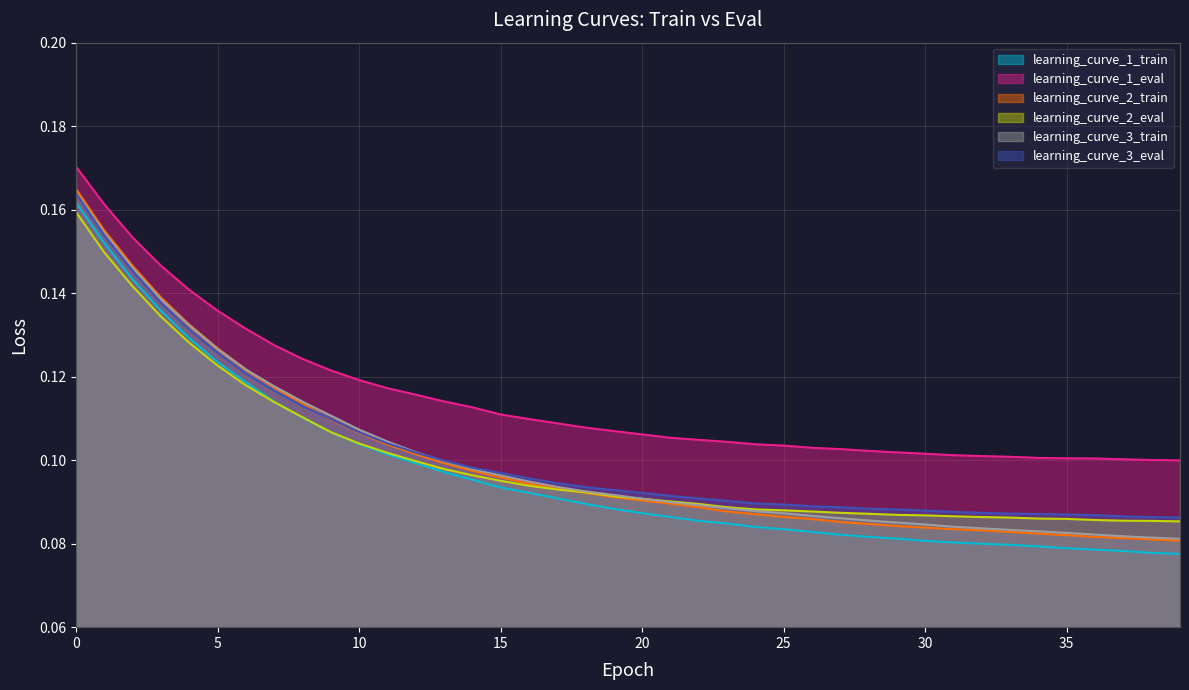

Which category has the lowest value in the learning_curve_2_train series?

39